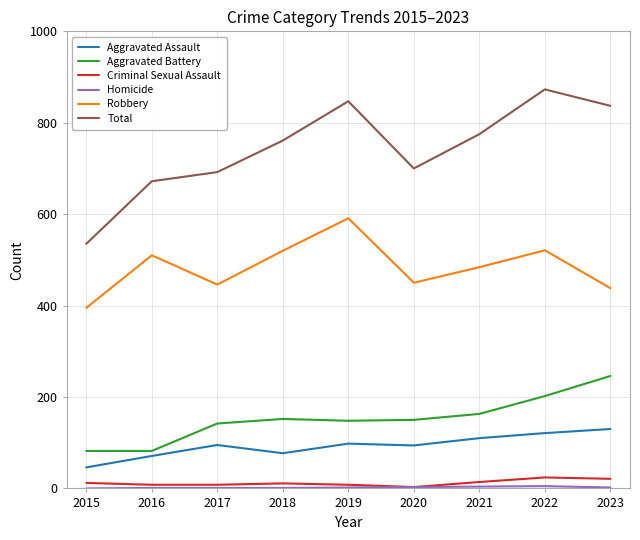

Is the value of Aggravated Assault at 2018 greater than the value of Total at 2015?

No